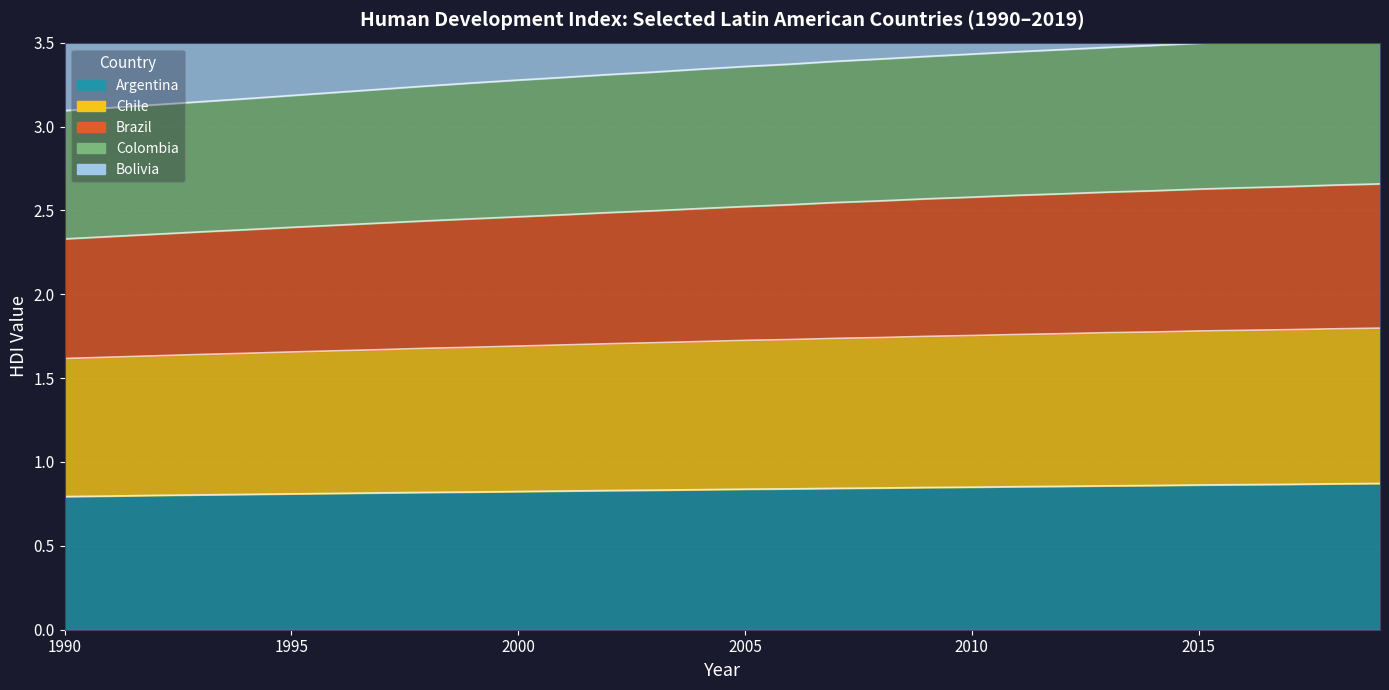

Does the chart display data point markers on the line(s)?

No